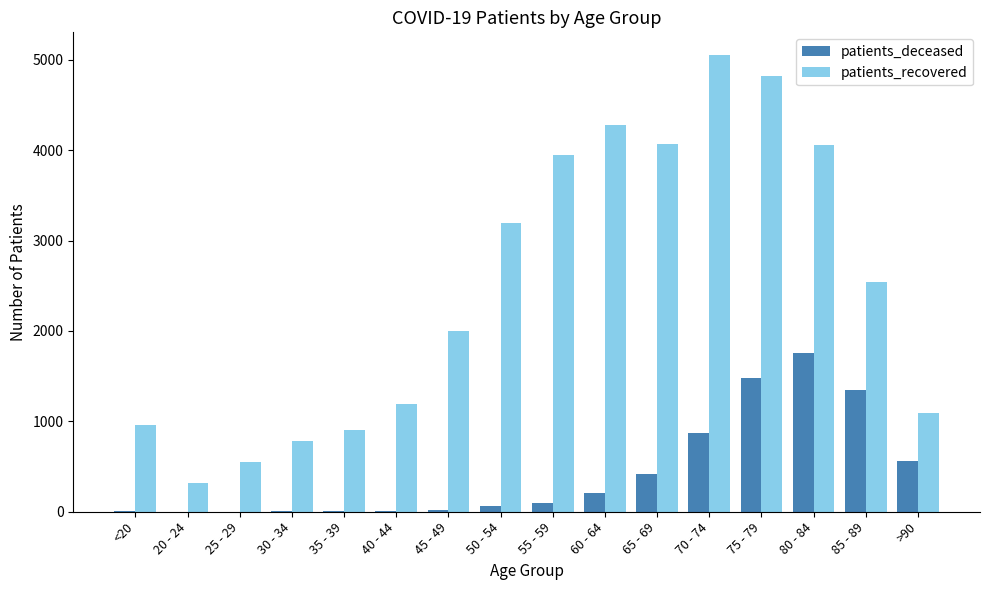

Does the chart contain stacked bars?

No